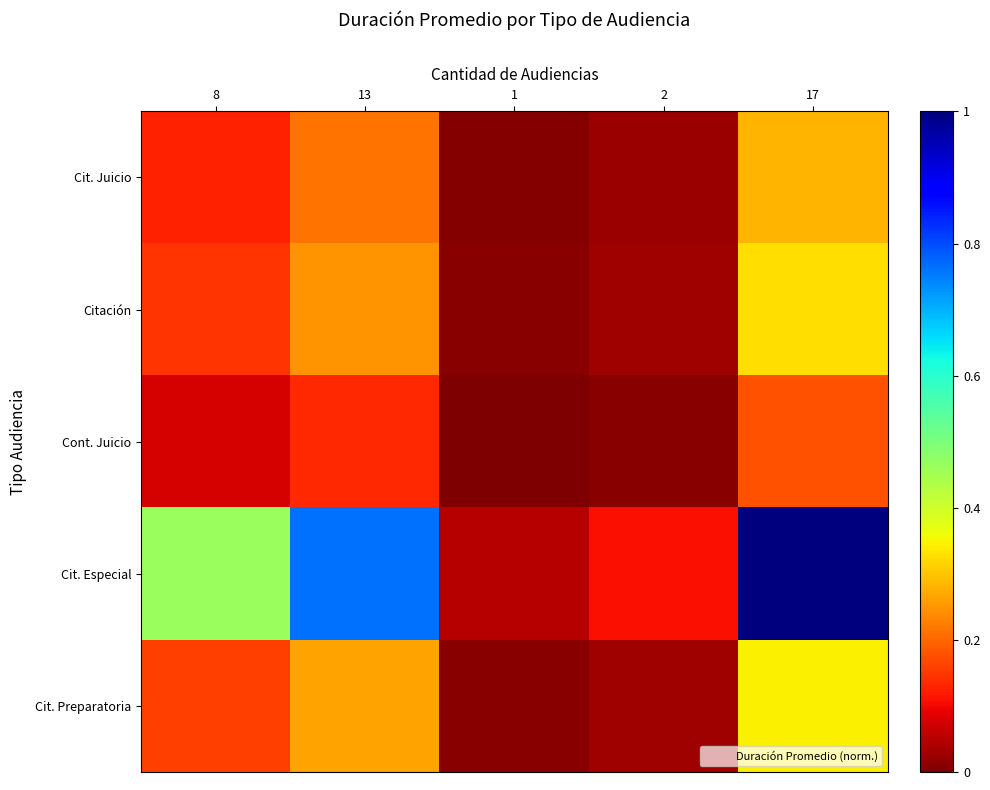

What is the total value across all series at 2?

0.2